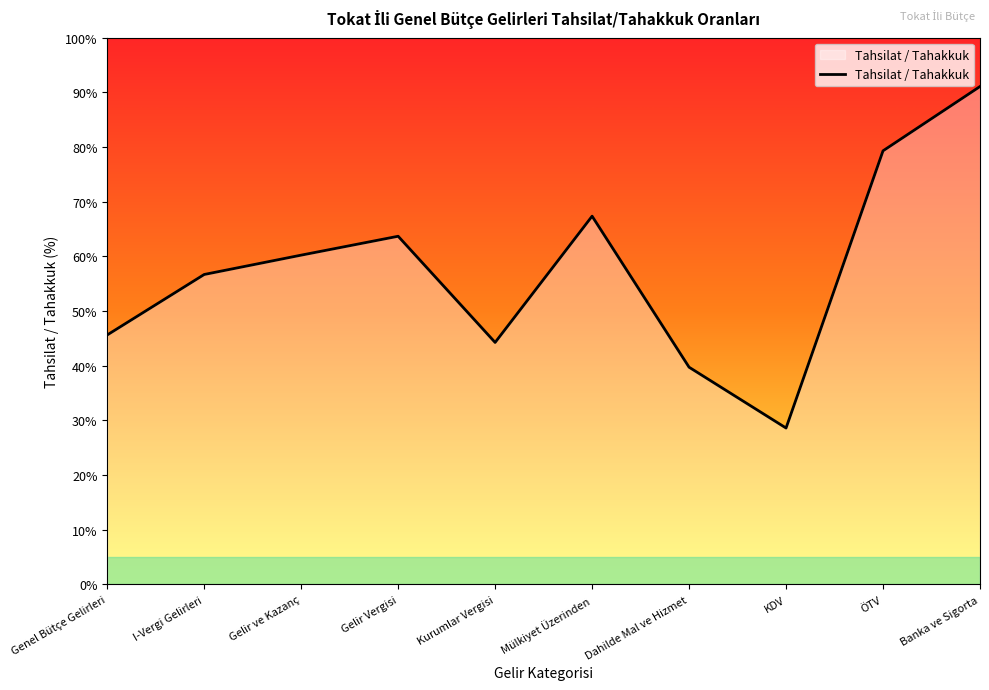

Rank the categories by value from highest to lowest.

Banka ve Sigorta, ÖTV, Mülkiyet Üzerinden, Gelir Vergisi, Gelir ve Kazanç, I-Vergi Gelirleri, Genel Bütçe Gelirleri, Kurumlar Vergisi, Dahilde Mal ve Hizmet, KDV